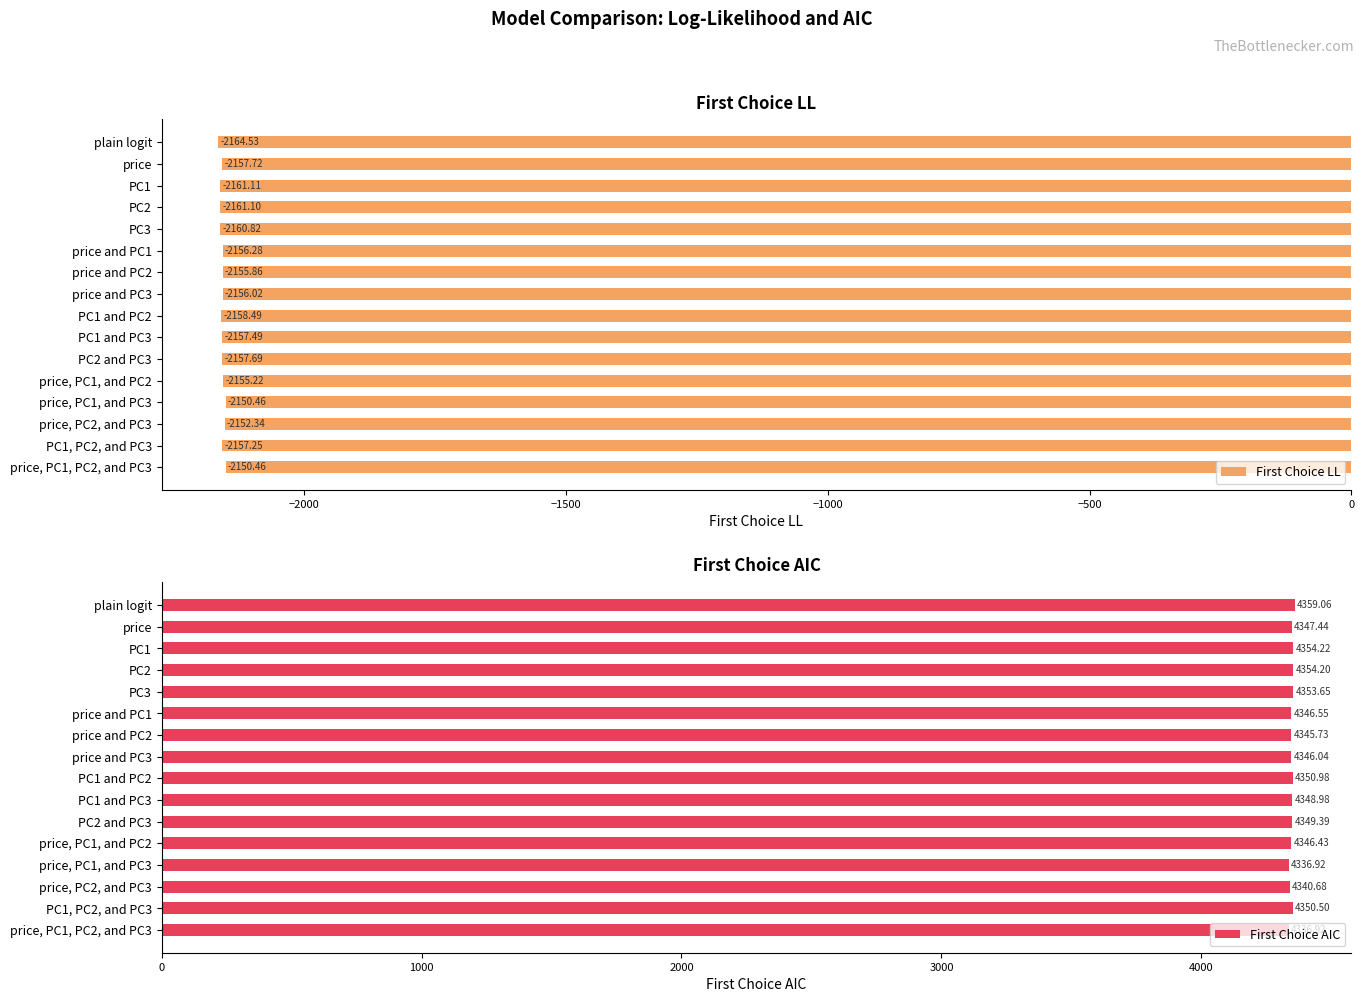

What is the sum of the First Choice LL values at PC1 and PC2 and price, PC1, and PC3?

-4308.9